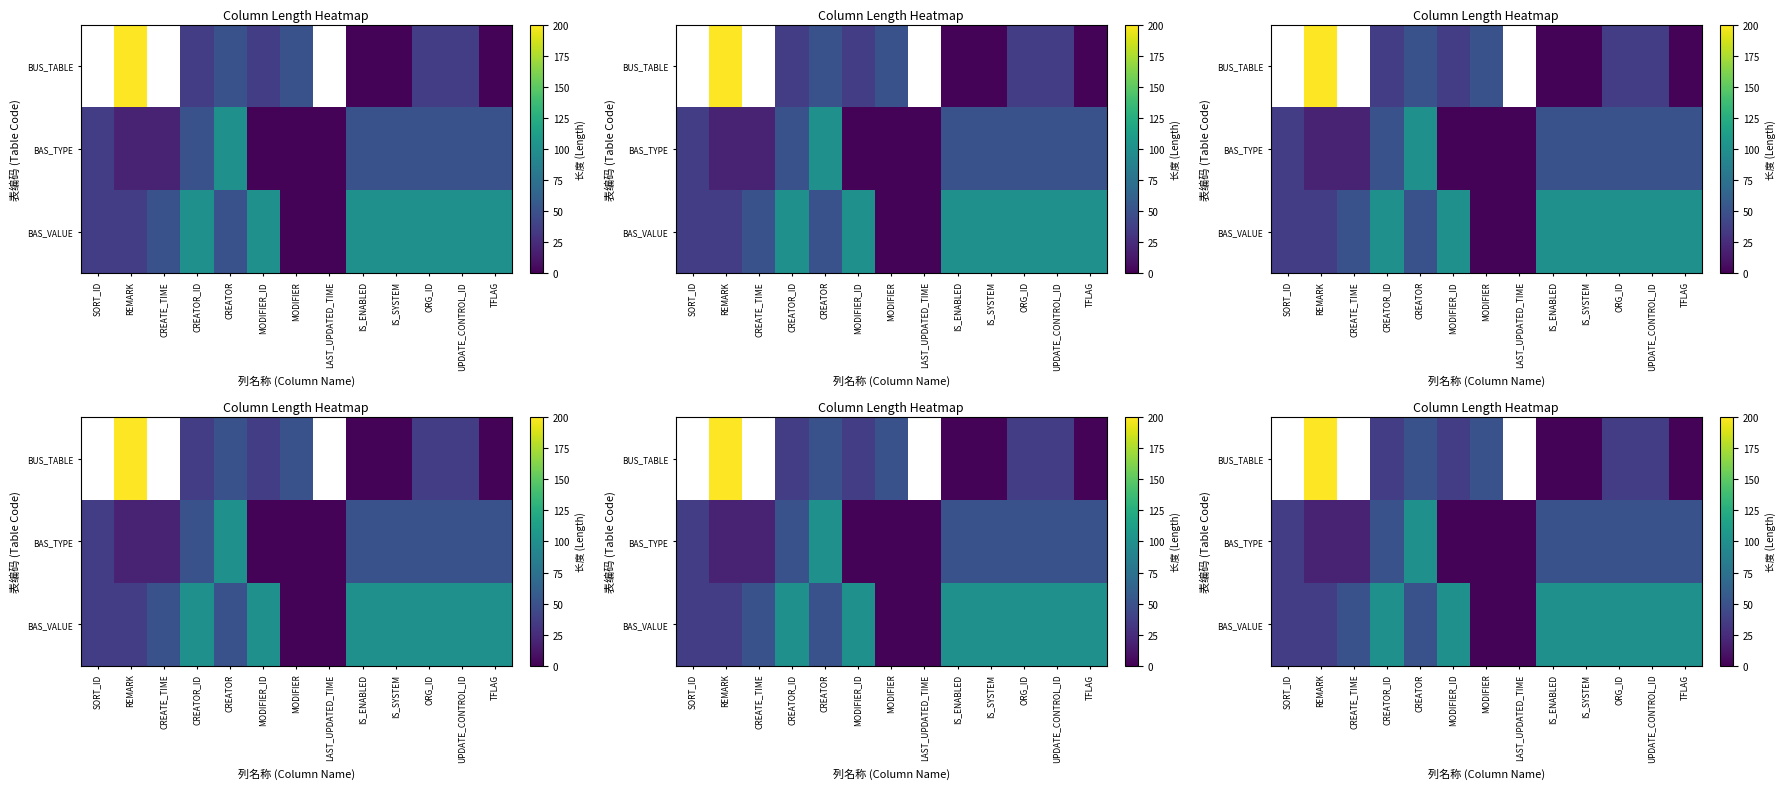

At which category is the sum across all series the highest?

REMARK